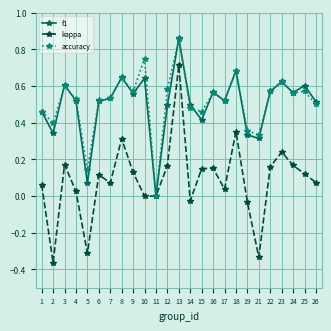

True or false: accuracy has more than 1 points higher than both neighbors.

True